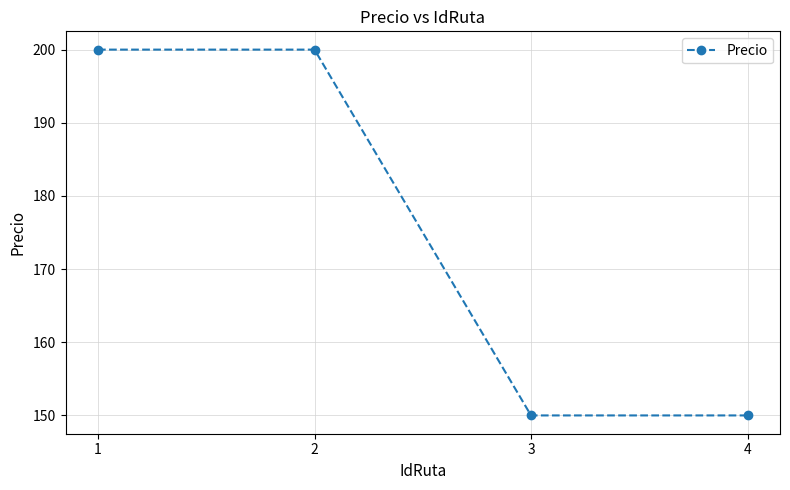

What is the value of the 4th point from the left?

150